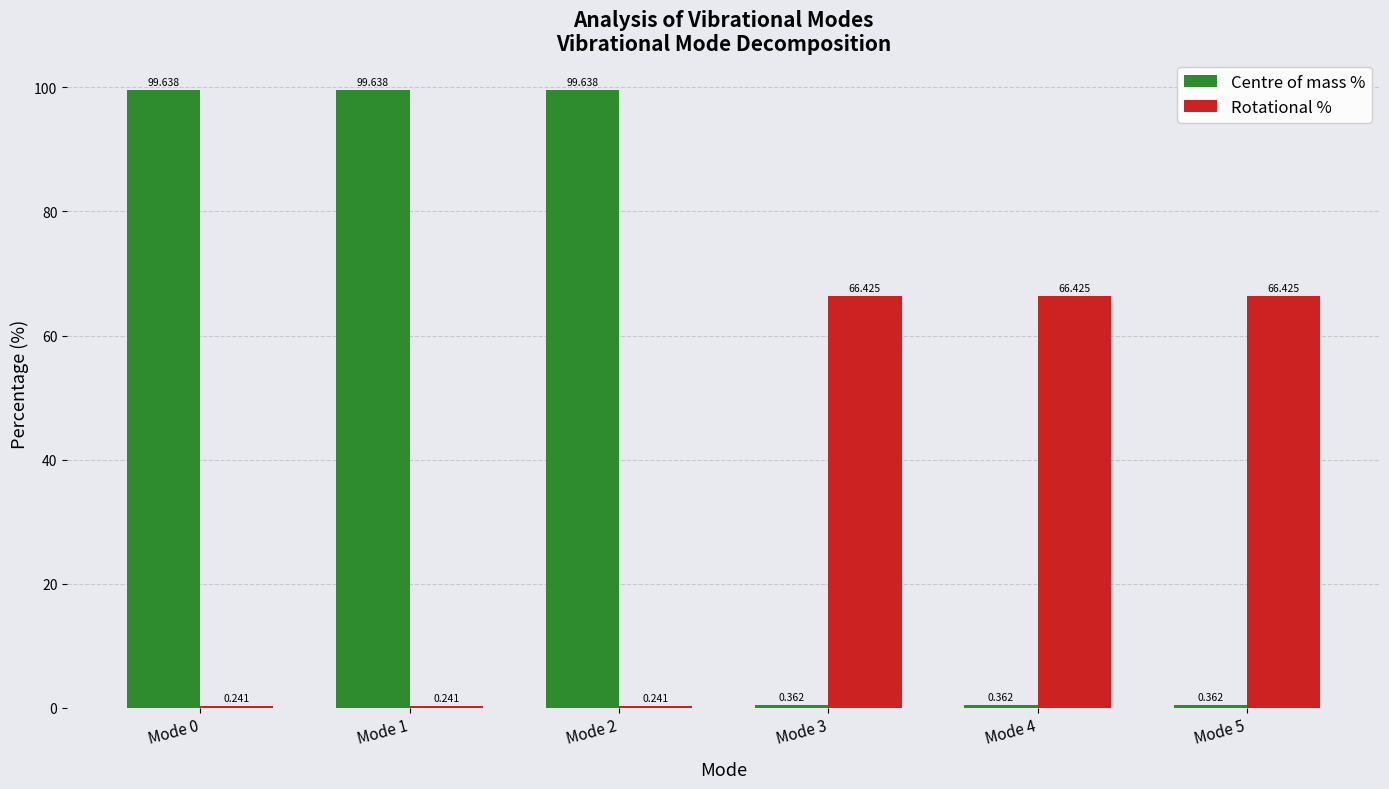

Is the value of Rotational % at Mode 4 greater than the value of Centre of mass % at Mode 1?

No